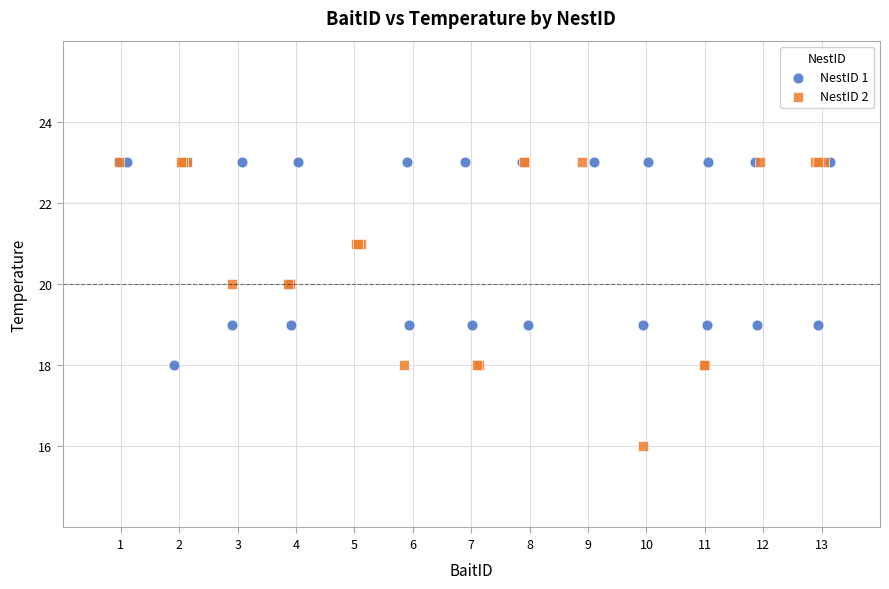

Which series has the largest Y range (max minus min)?

NestID 2